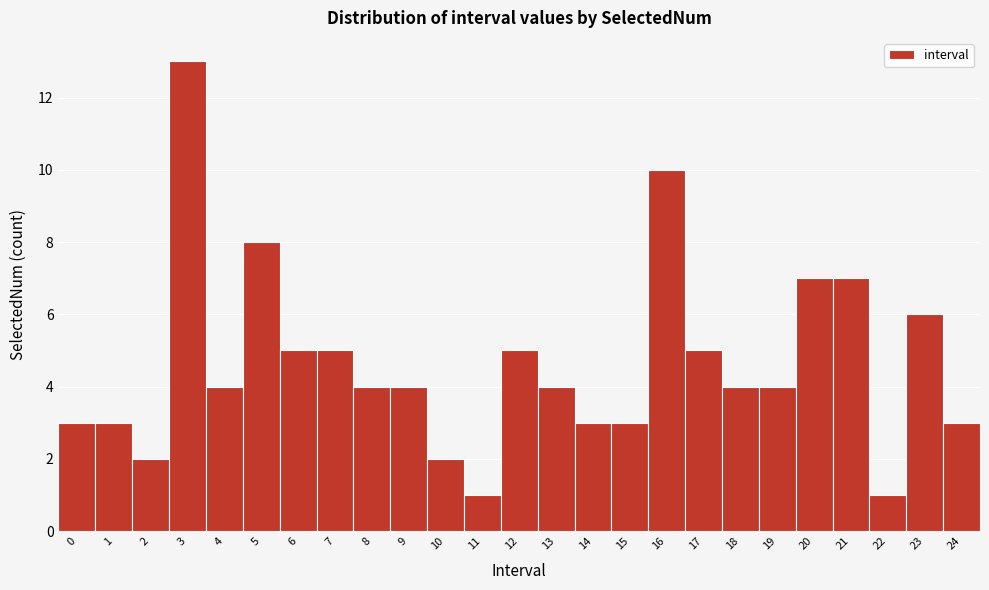

How tall is the bar that spans 5.5 to 6.5 on the x-axis? The values are not printed on the chart, so give them approximately, as read against the axis.

5